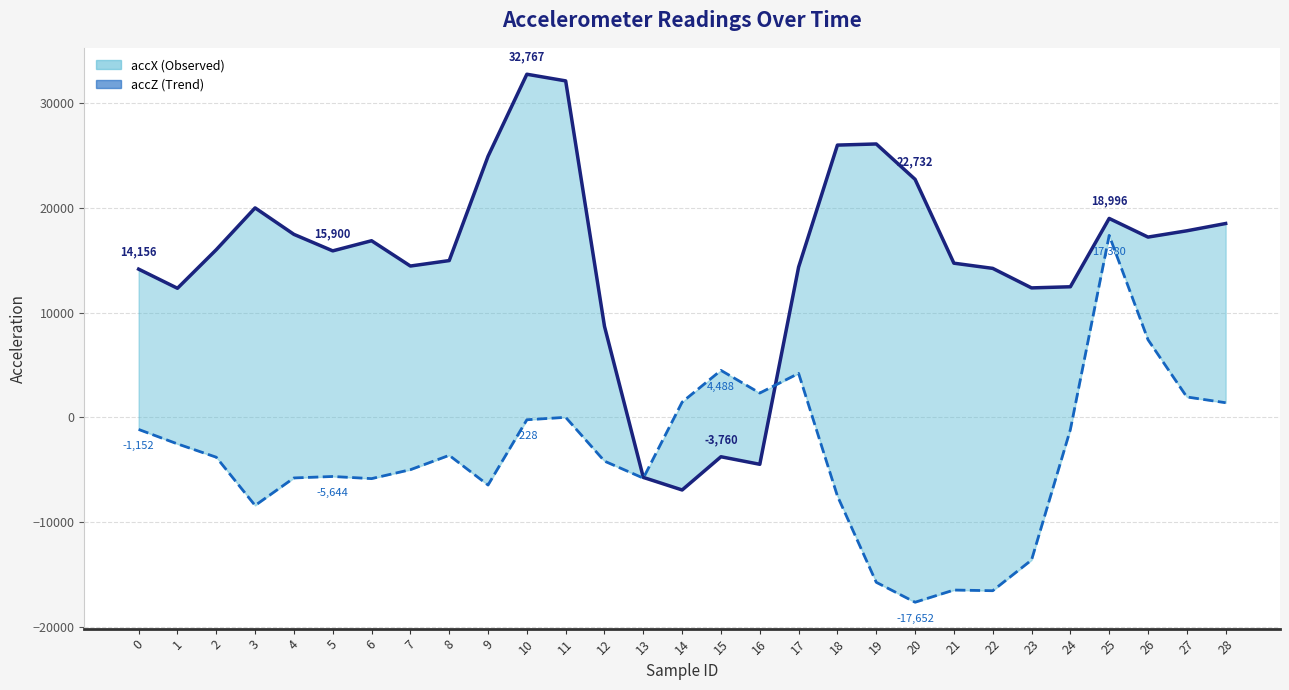

What is the value of the accX (Observed) point at the 5th from the left?

17476